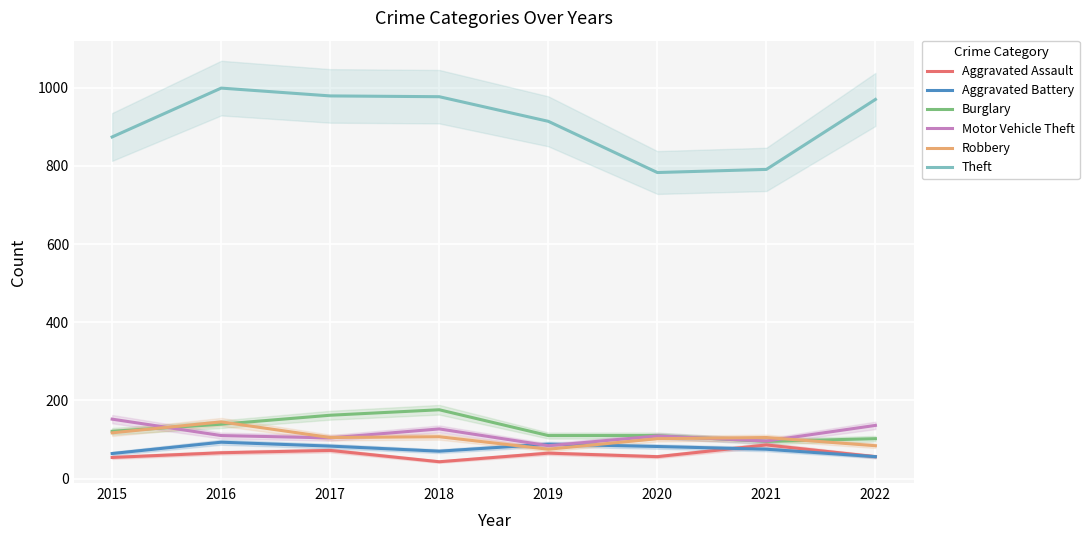

At 2021, list the series in order from largest to smallest.

Theft, Robbery, Motor Vehicle Theft, Burglary, Aggravated Assault, Aggravated Battery